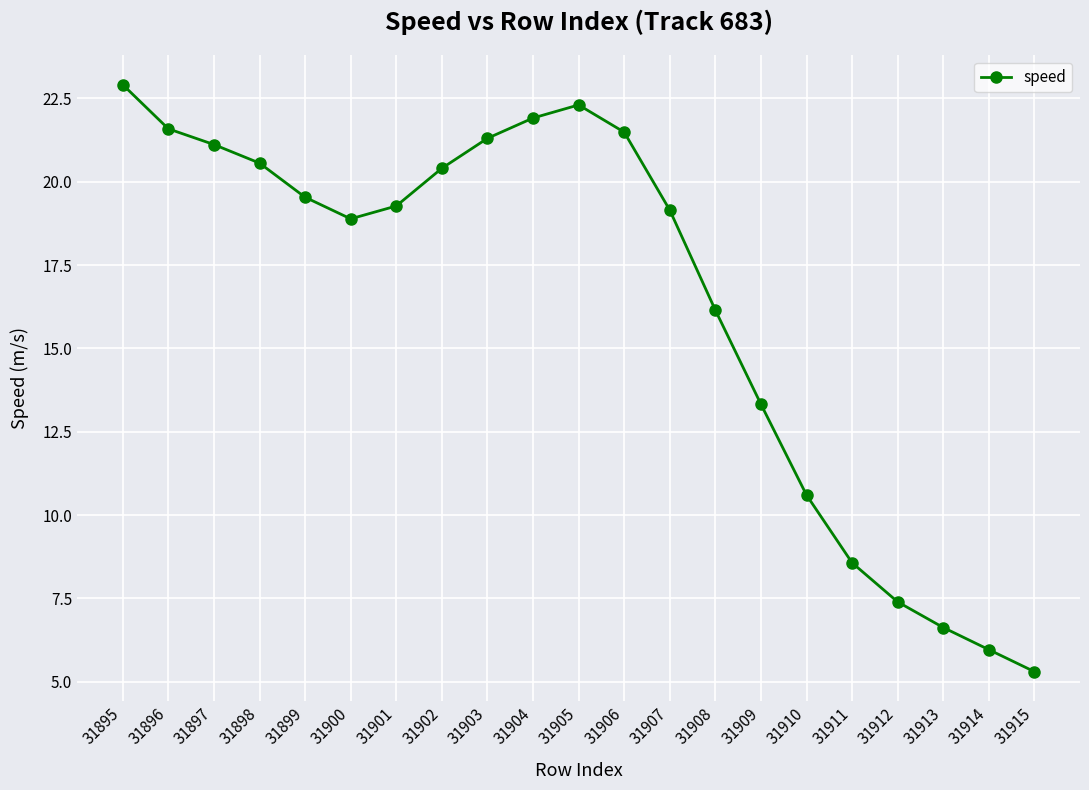

Reading left to right, extract all data points from this chart.

31895=22.9	31896=21.6	31897=21.1	31898=20.6	31899=19.5	31900=18.9	31901=19.3	31902=20.4	31903=21.3	31904=21.9	31905=22.3	31906=21.5	31907=19.2	31908=16.1	31909=13.3	31910=10.6	31911=8.6	31912=7.4	31913=6.6	31914=6.0	31915=5.3